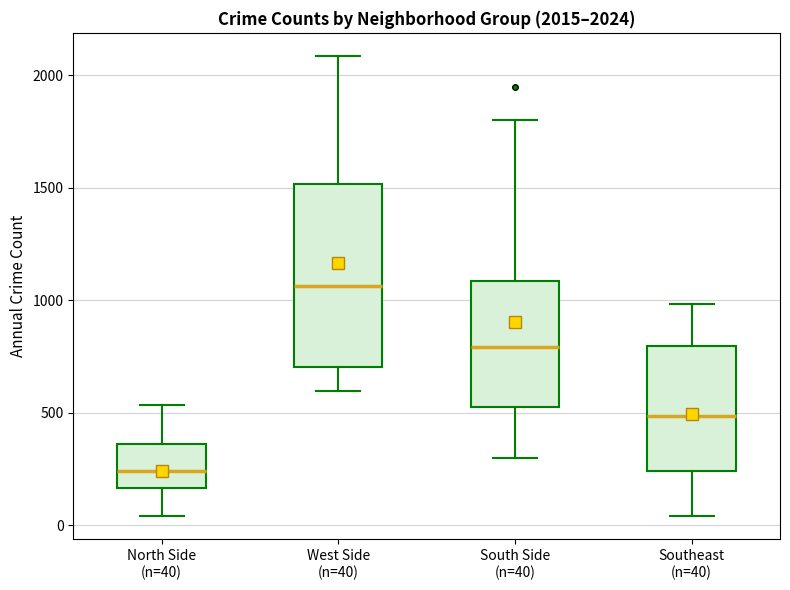

Which box is the tallest, from its lower edge to its upper edge?

West Side (n=40)